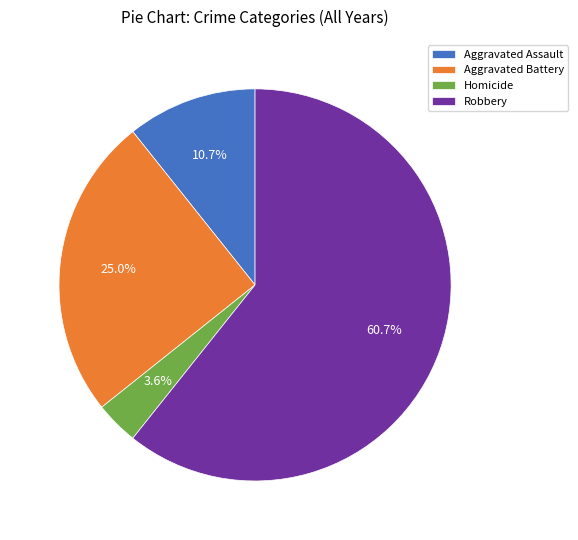

Is it true that Robbery is 67% of the pie?

False